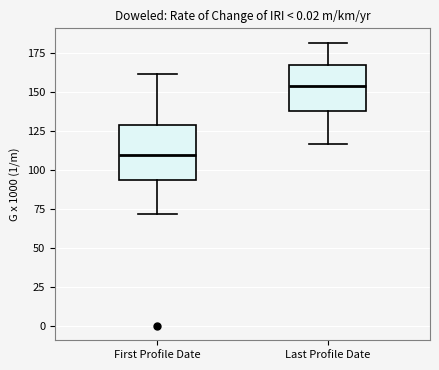

Which box has the highest median line?

Last Profile Date